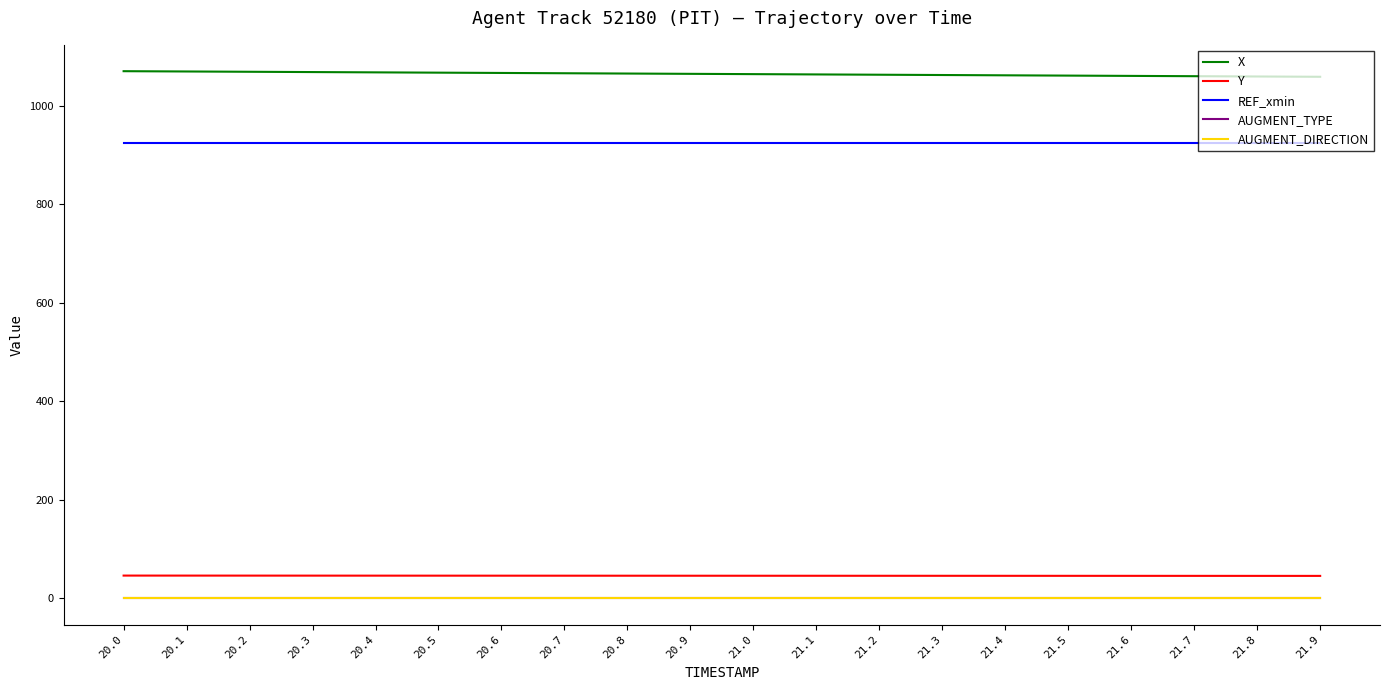

True or false: Y and REF_xmin intersect in this chart.

False